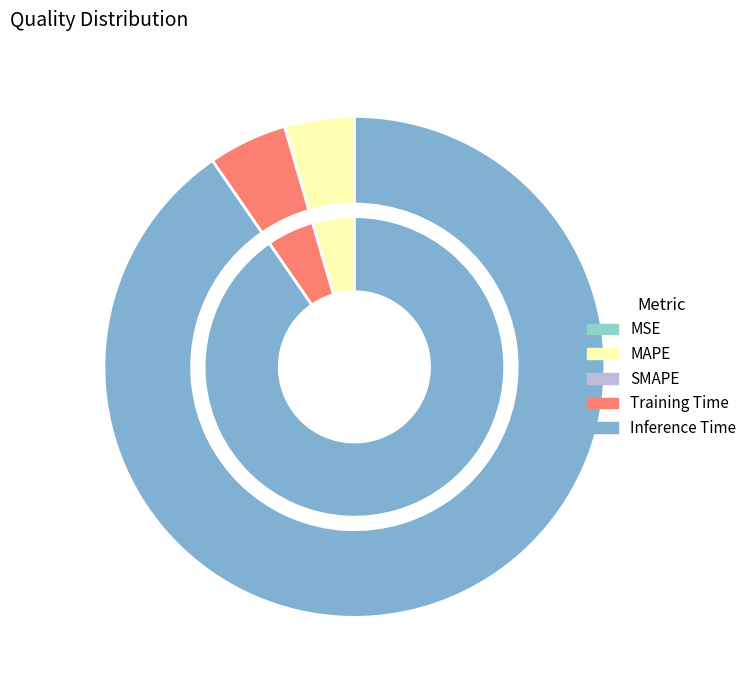

Is MAPE the majority of the pie?

No